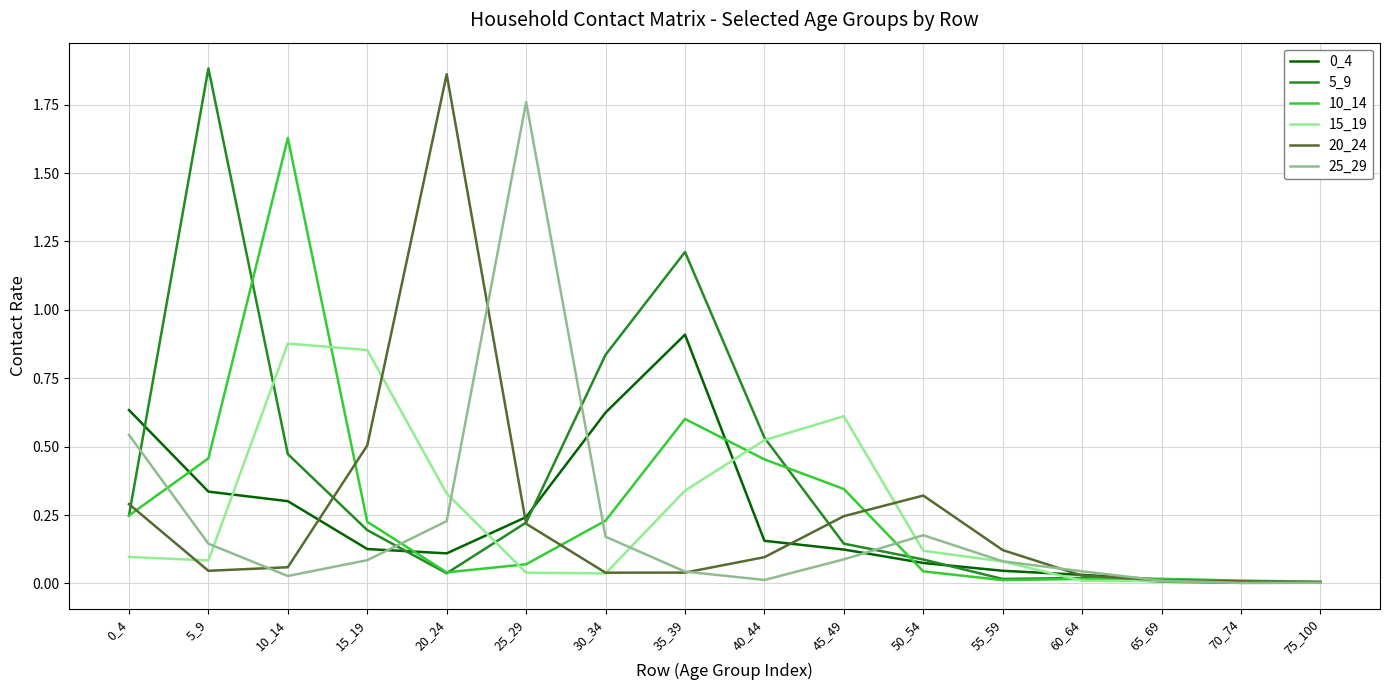

Is the value of 5_9 at 55_59 greater than the value of 25_29 at 45_49?

No